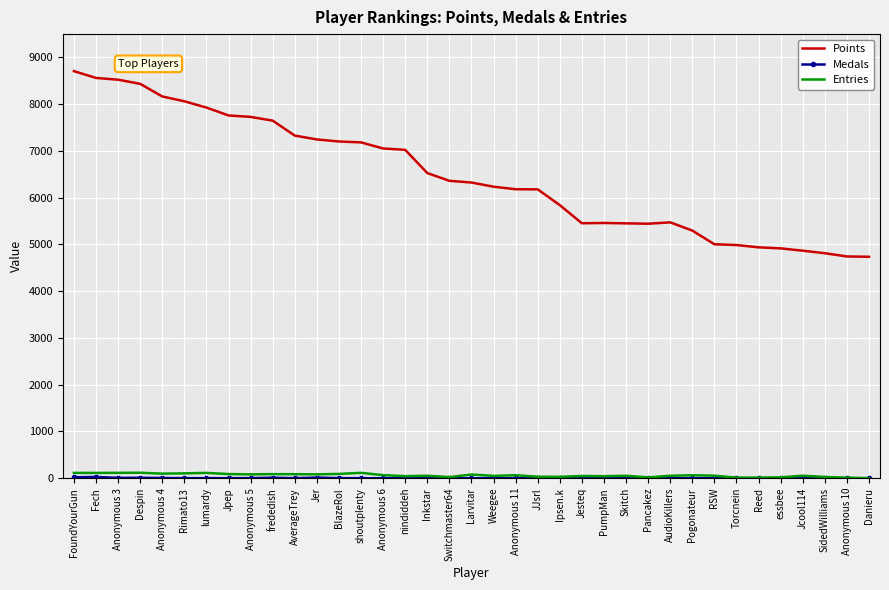

Which series has the largest total across all categories?

Points